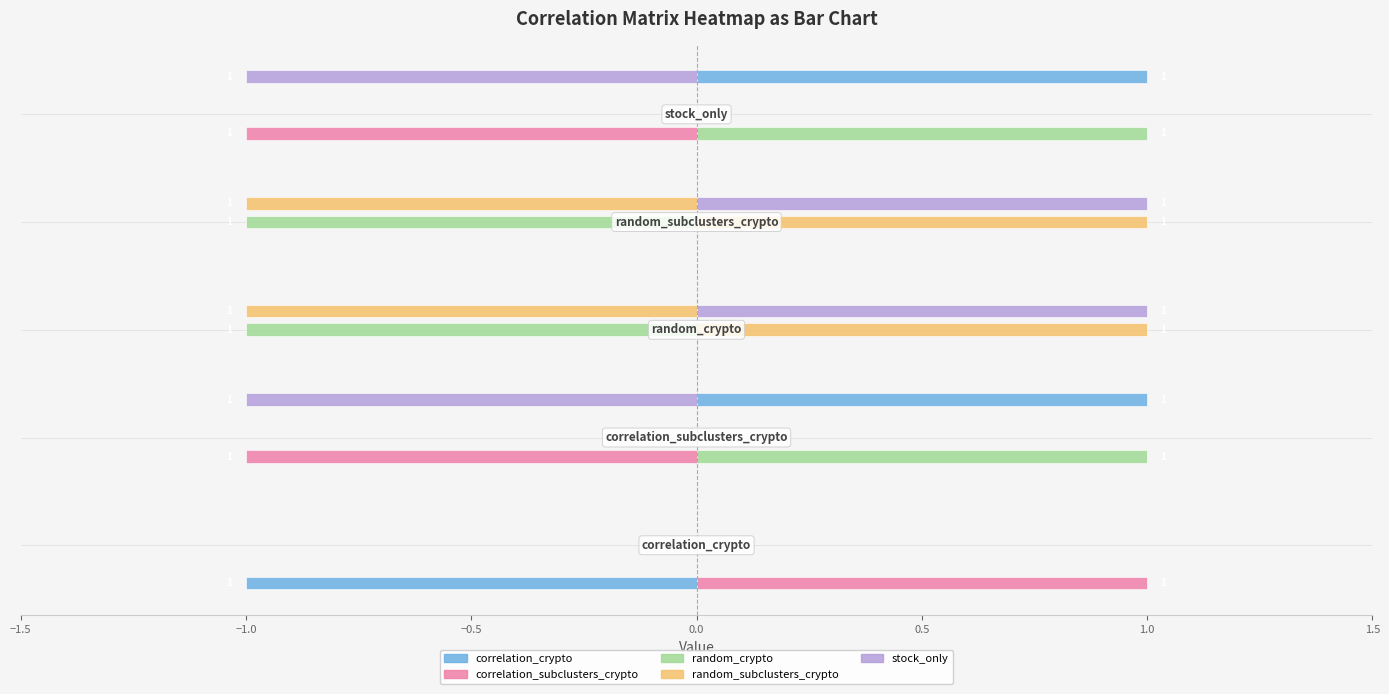

True or false: correlation_subclusters_crypto has a value of 0 at 0.0.

True